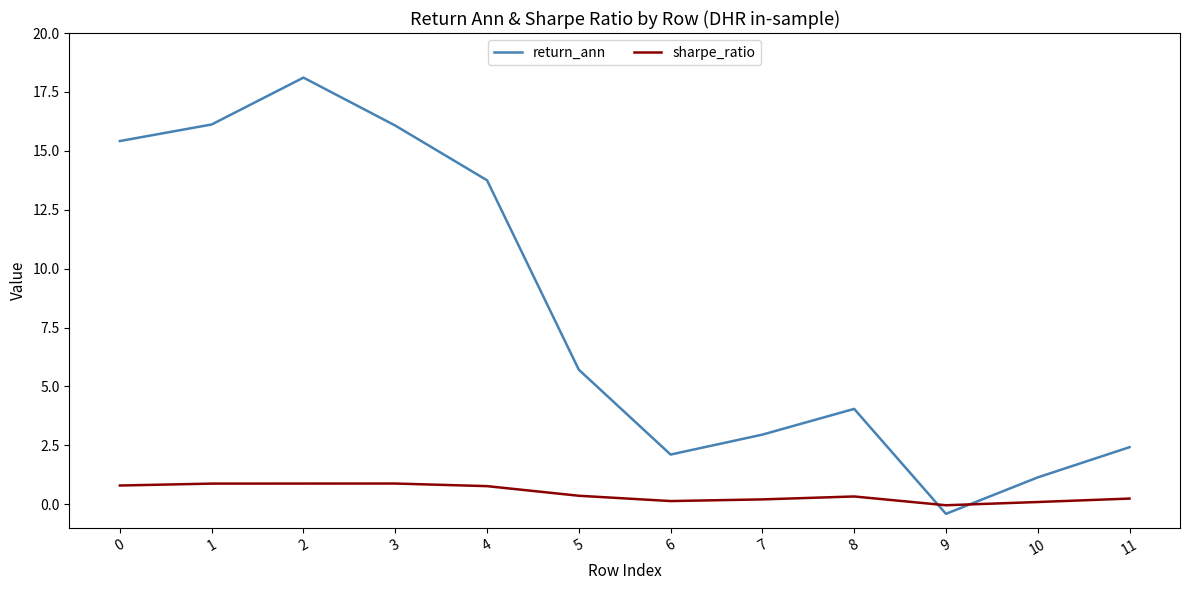

Rank the series at 3 from highest to lowest value.

return_ann, sharpe_ratio